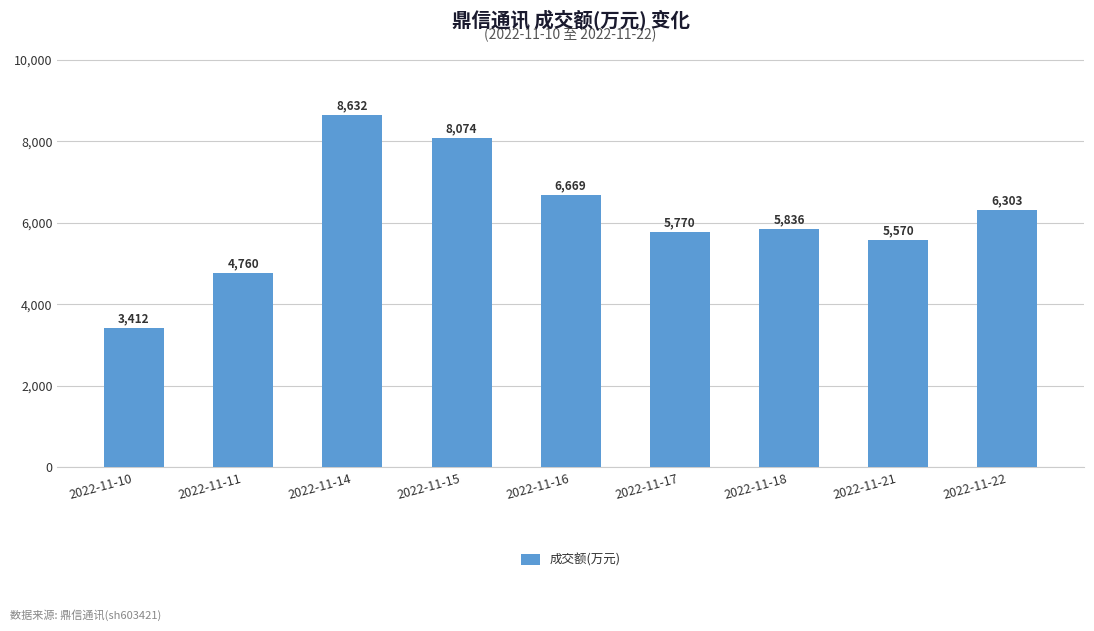

The value at 2022-11-17 is 5770. True or false?

True